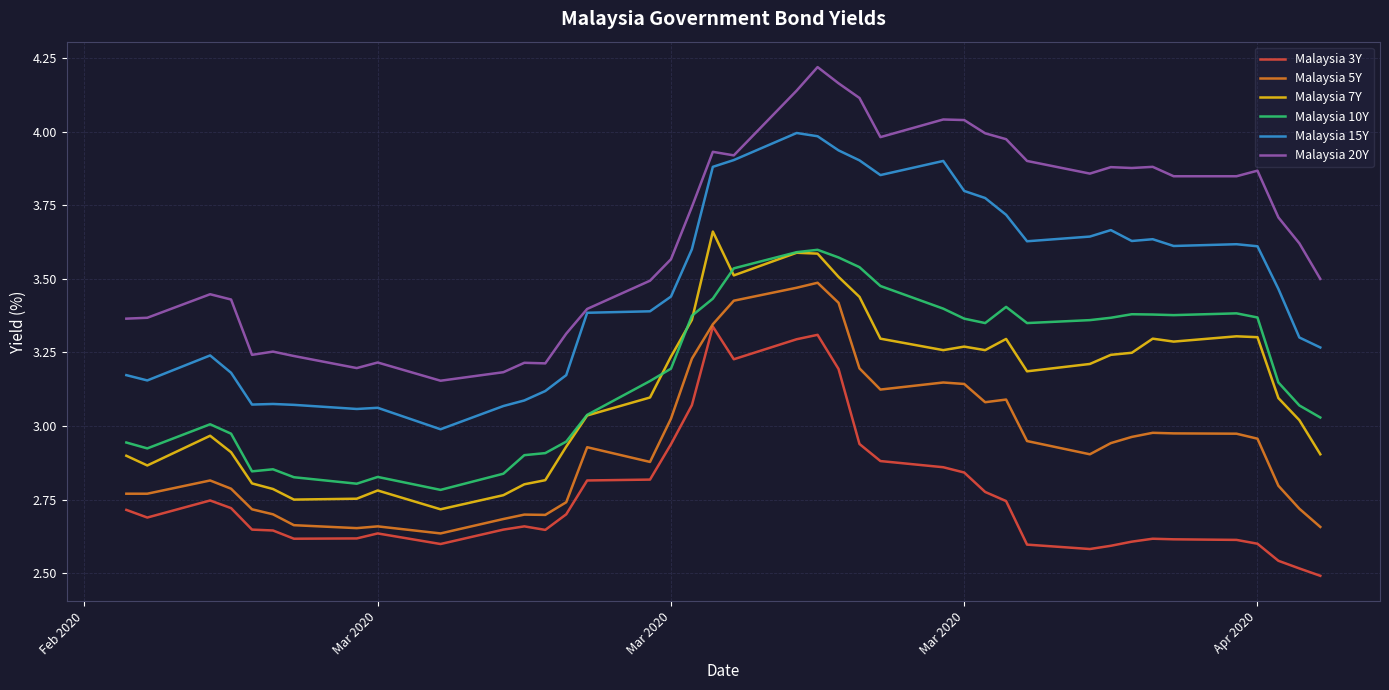

True or false: Malaysia 7Y and Malaysia 5Y cross at least once.

False